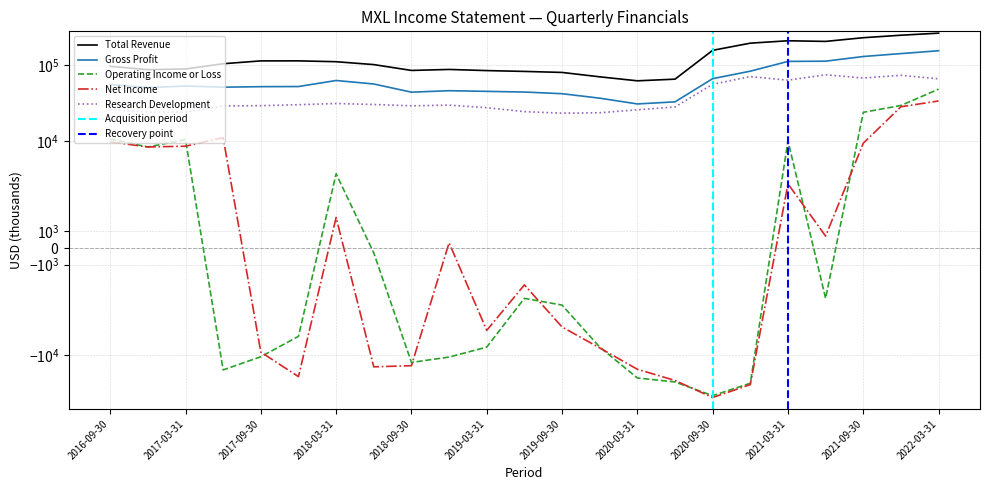

Between 2019-12-31 and 2019-03-31, which is larger?

2019-03-31